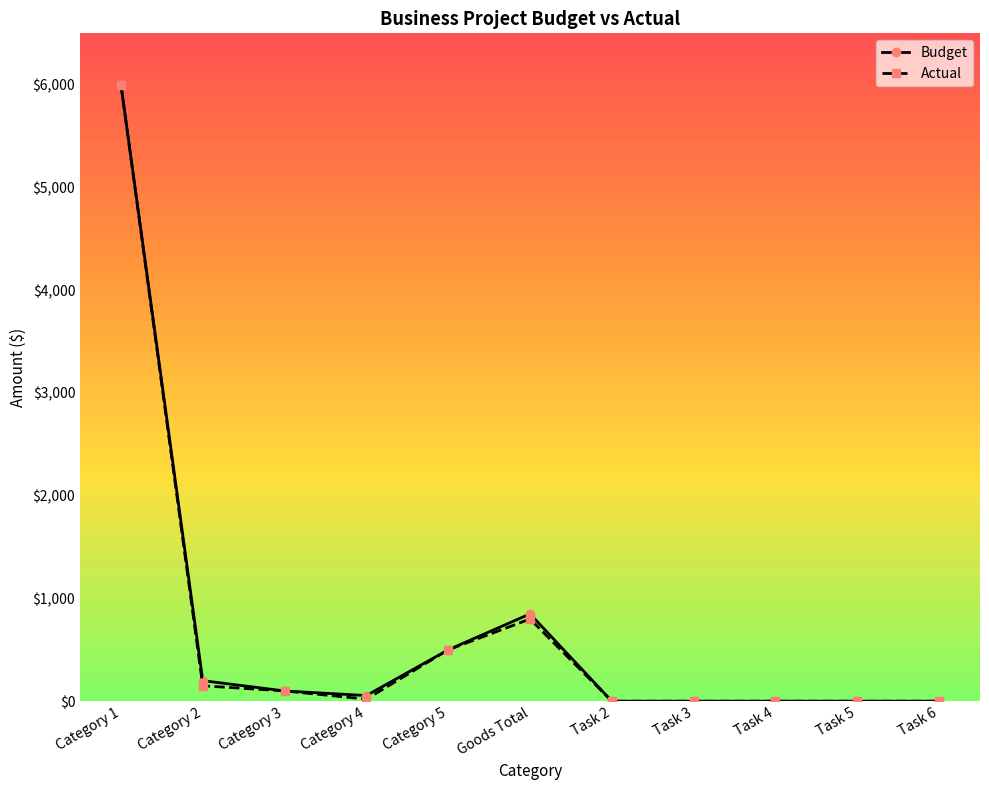

The value of Budget at Category 2 is 200. True or false?

True